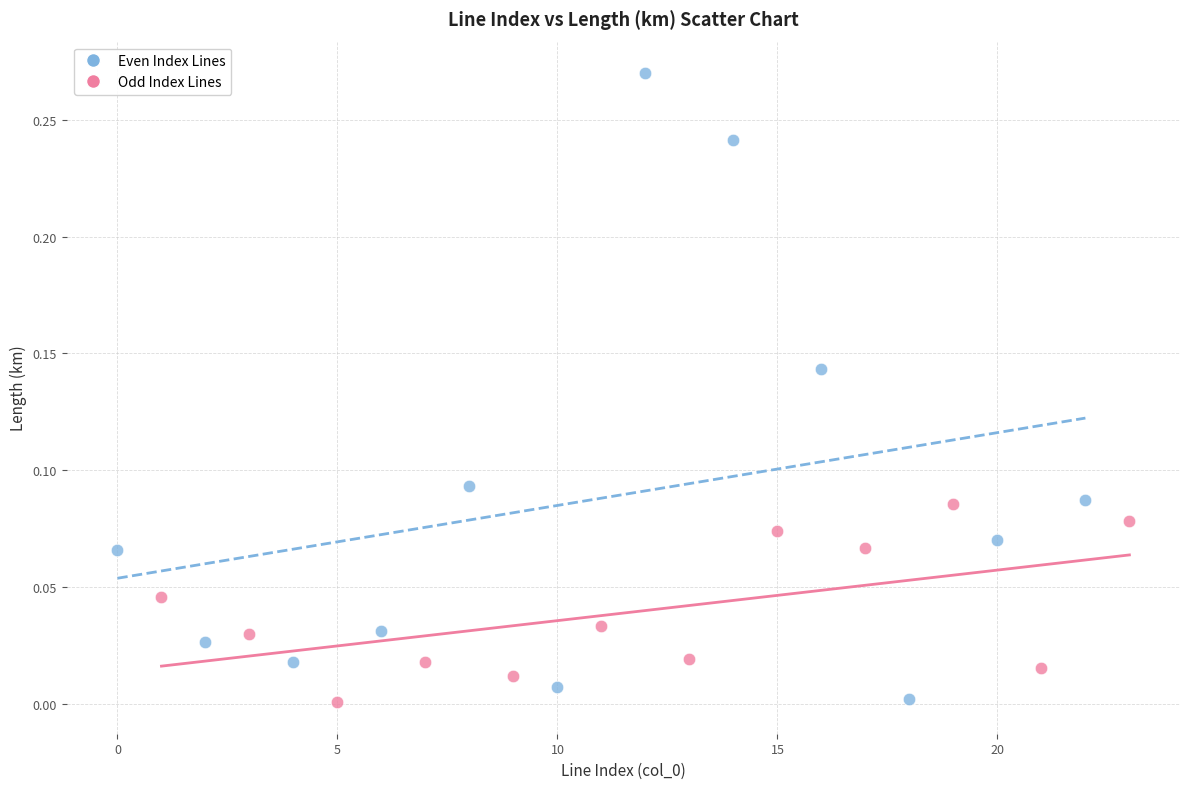

What are all the series names shown in the legend?

Even Index Lines, Odd Index Lines